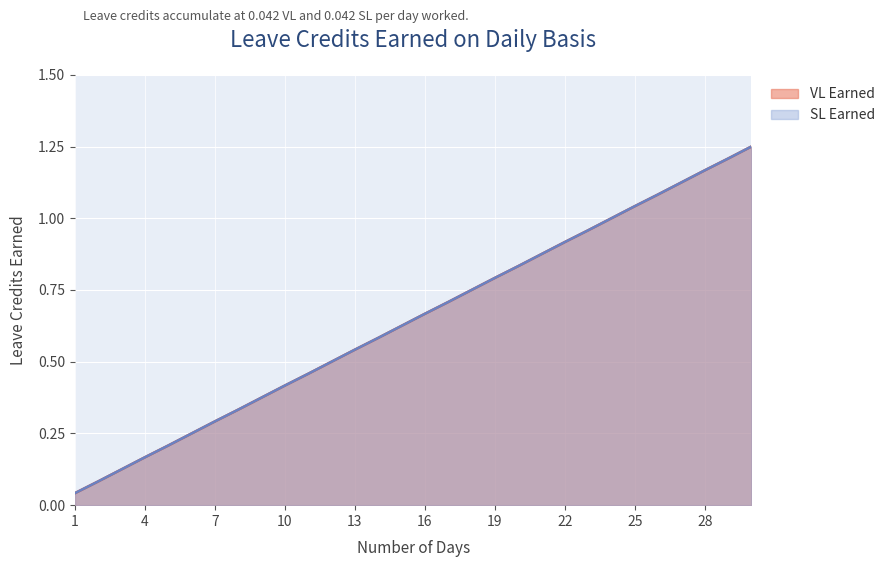

List the labels in order of VL Earned value, smallest first.

1, 2, 3, 4, 5, 6, 7, 8, 9, 10, 11, 12, 13, 14, 15, 16, 17, 18, 19, 20, 21, 22, 23, 24, 25, 26, 27, 28, 29, 30